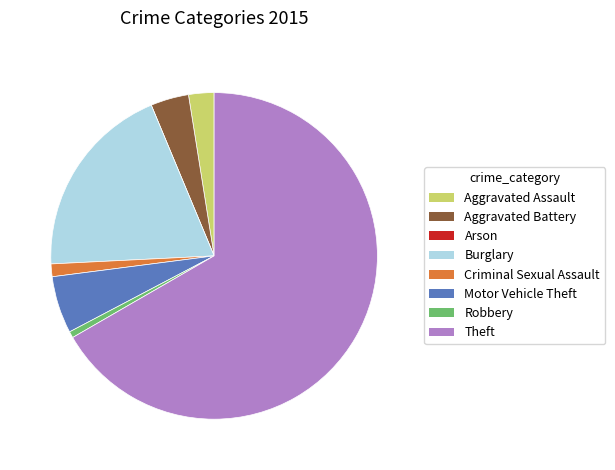

Does Aggravated Battery represent more than half of the total?

No